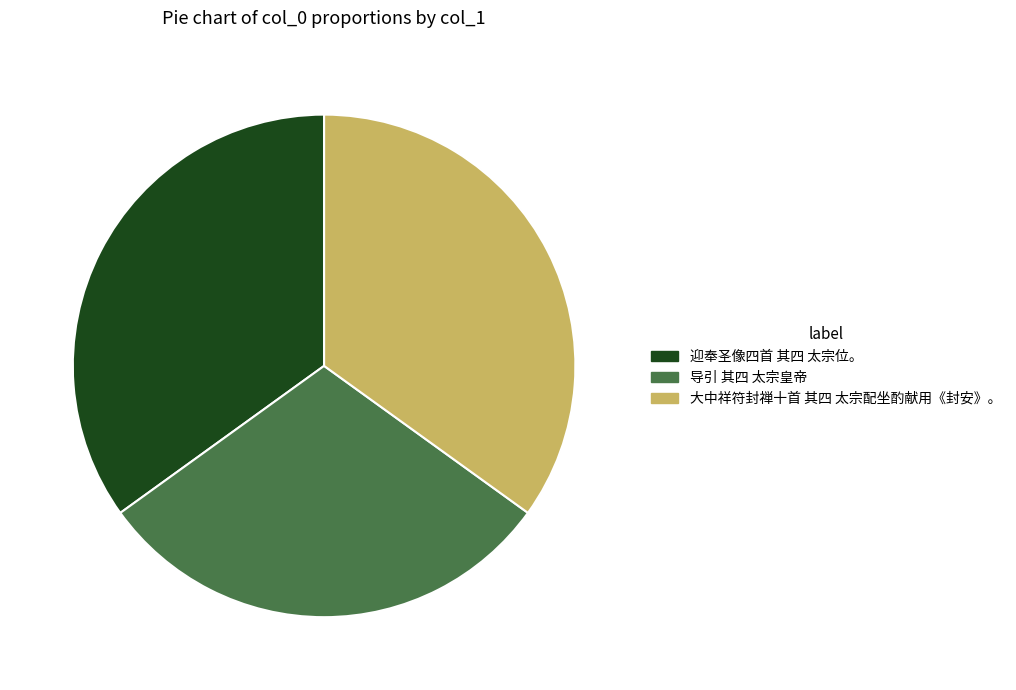

Does any single category account for the majority?

No